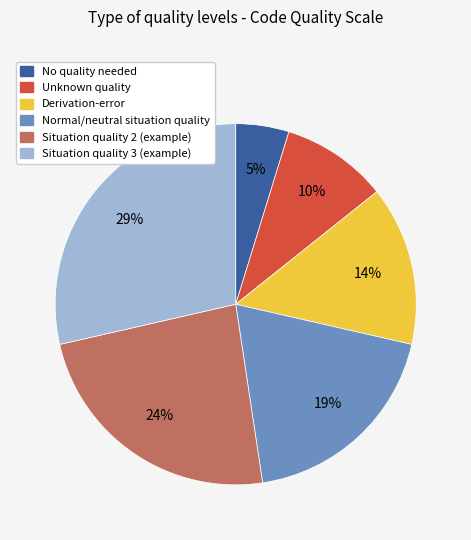

Between Situation quality 3 (example) and No quality needed, which is larger?

Situation quality 3 (example)